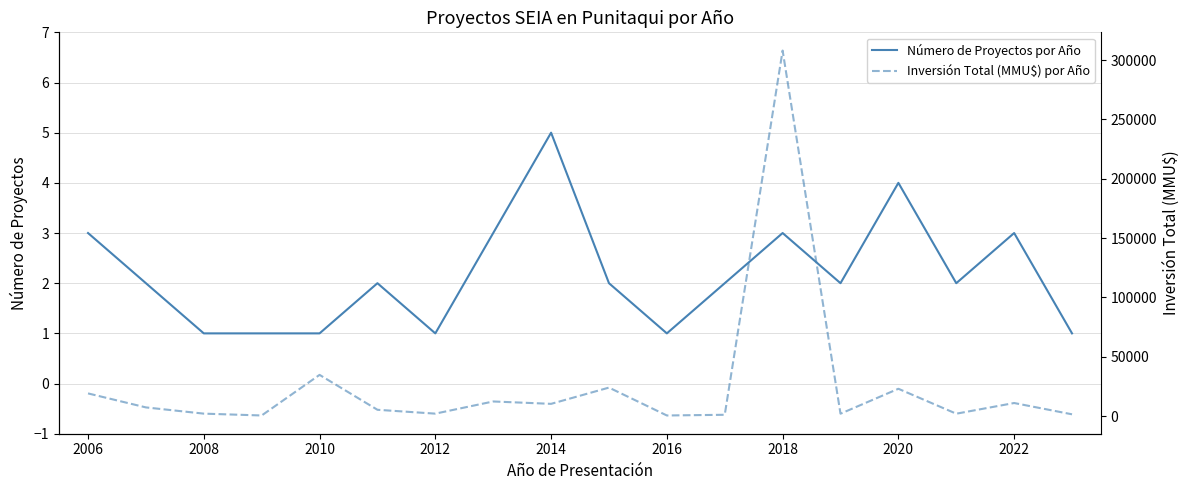

True or false: Número de Proyectos por Año has a value of 1 at 2020.

False